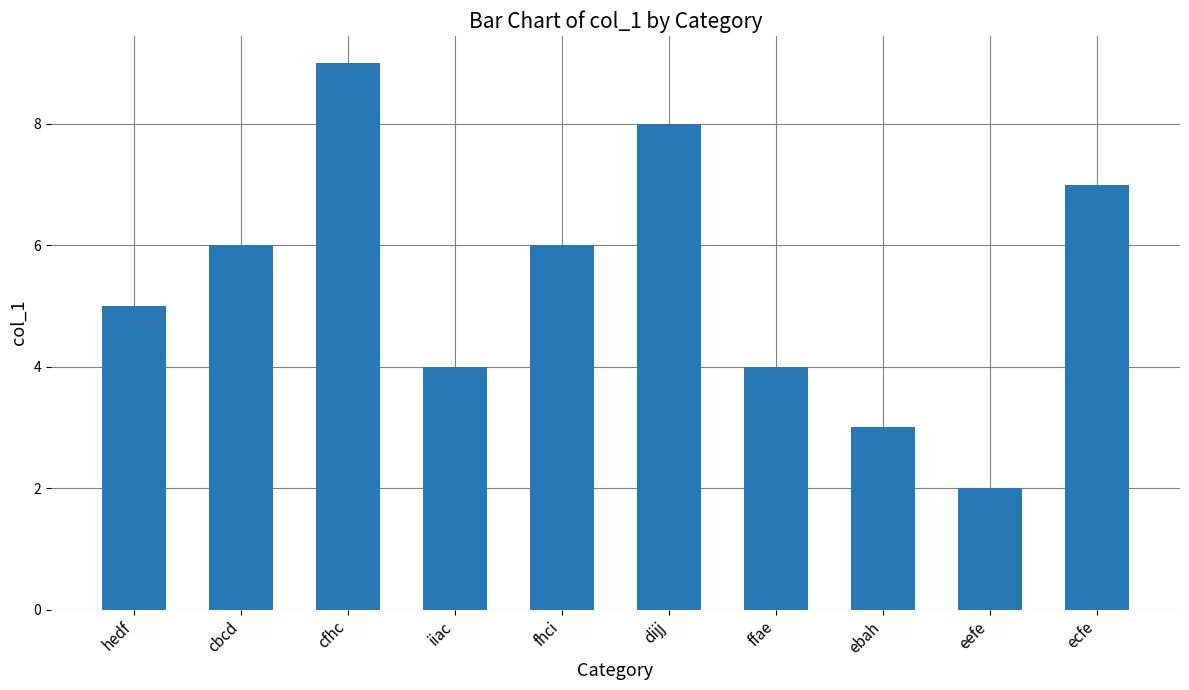

What is the label of the 5th bar from the right?

dijj